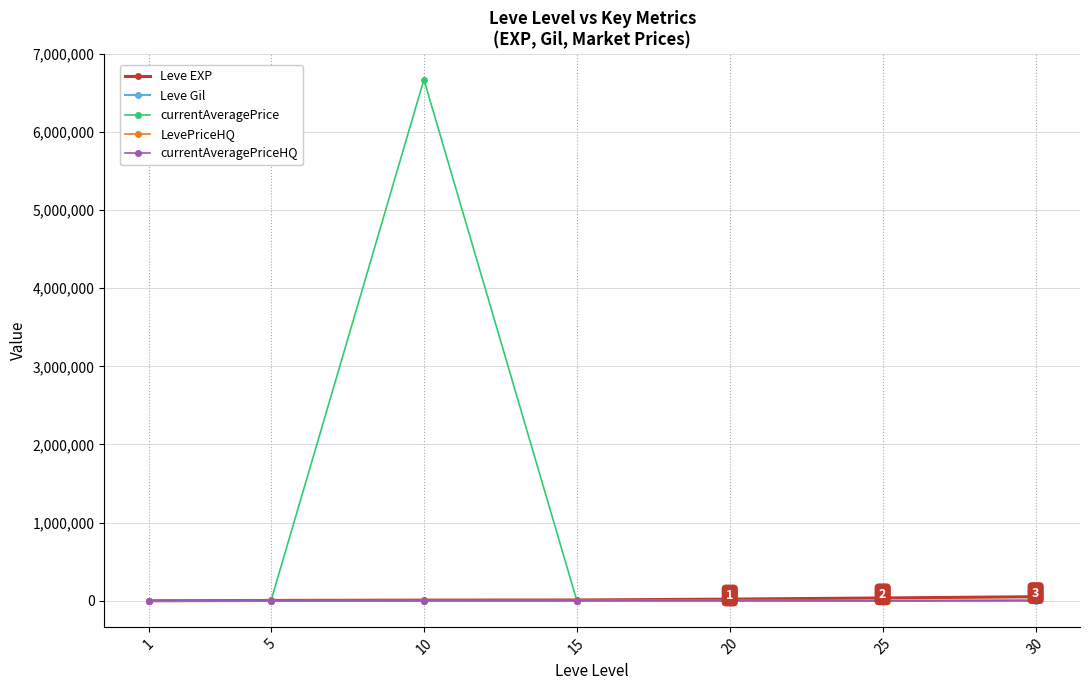

Is the value of LevePriceHQ at 5 greater than the value of Leve Gil at 1?

Yes